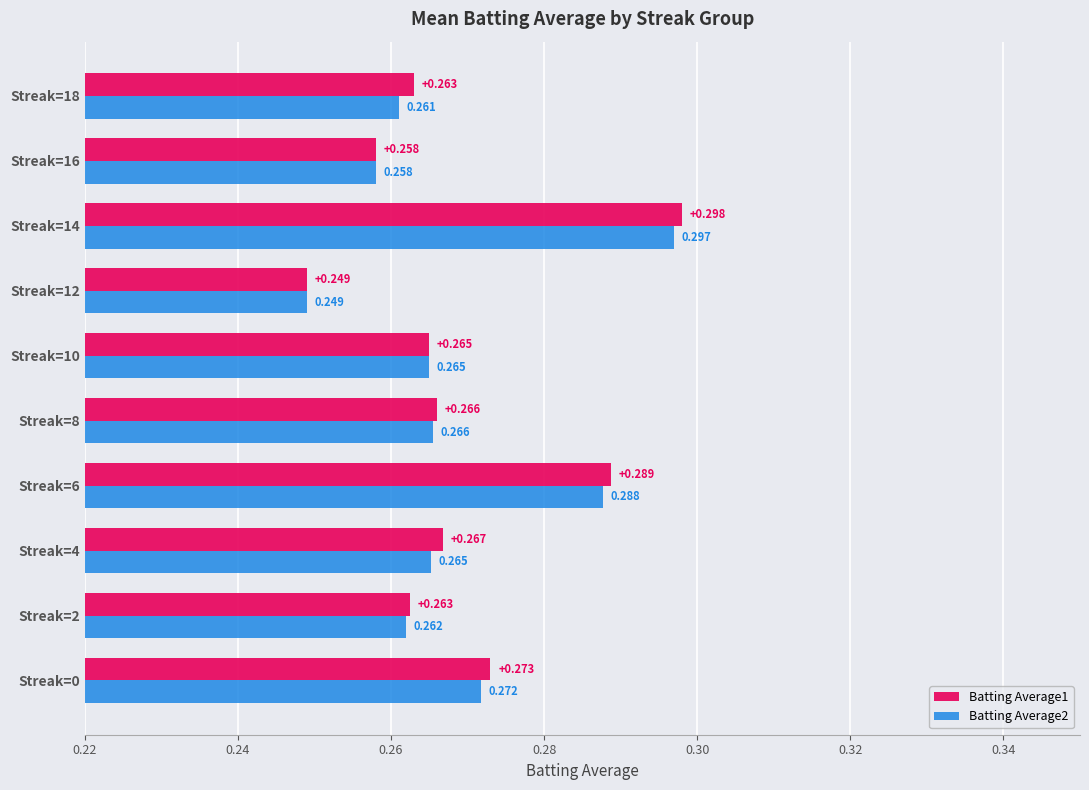

Is the value of Batting Average1 at Streak=10 greater than the value of Batting Average2 at Streak=16?

Yes